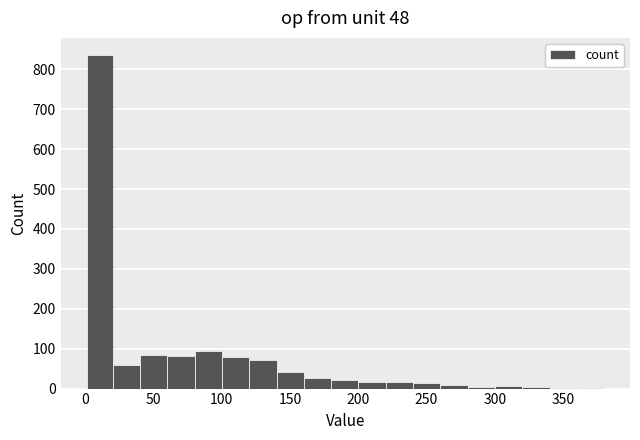

Around what value on the x-axis is the tallest bar? Give the approximate position of its centre, as read against the axis.

10